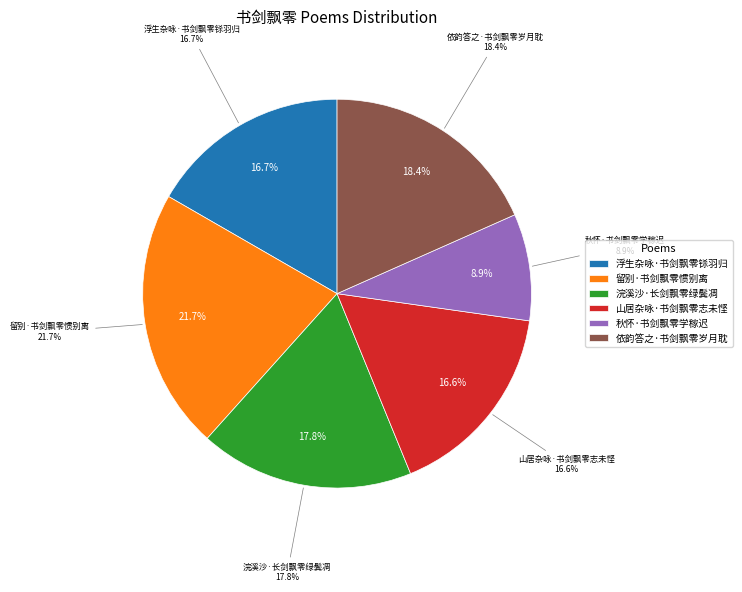

To the nearest percent, what is the difference between the largest and smallest slice percentages?

13%